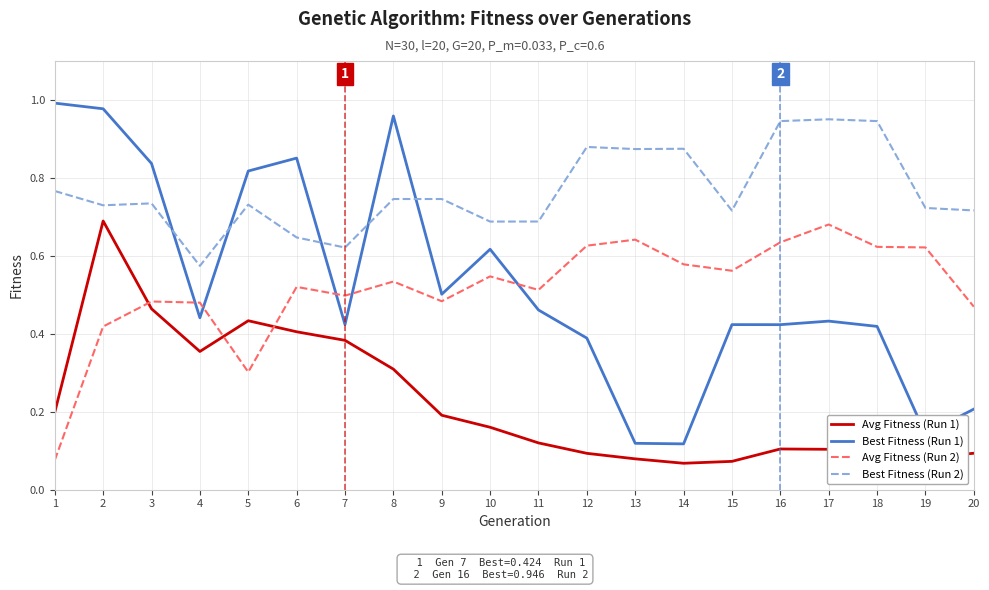

What are all the series names shown in the legend?

Avg Fitness (Run 1), Best Fitness (Run 1), Avg Fitness (Run 2), Best Fitness (Run 2)